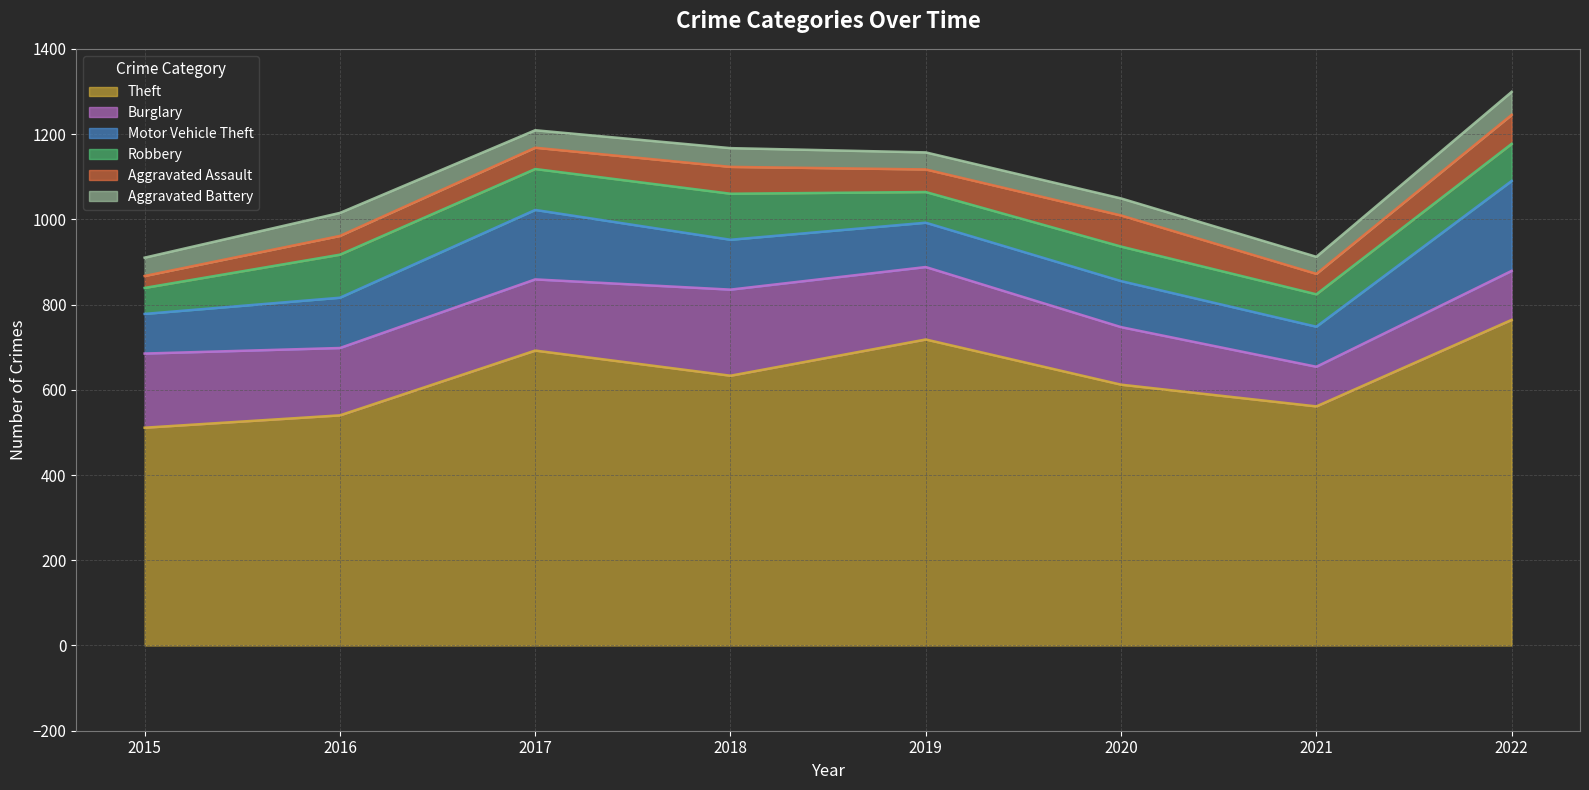

What is the average value of the Robbery series?

85